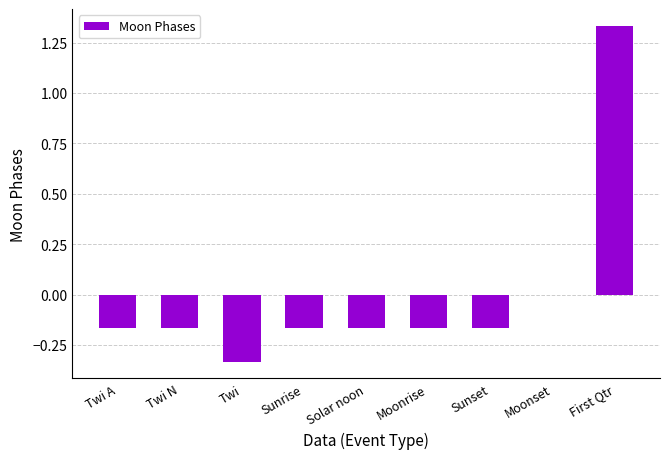

How many series are shown in this chart?

1